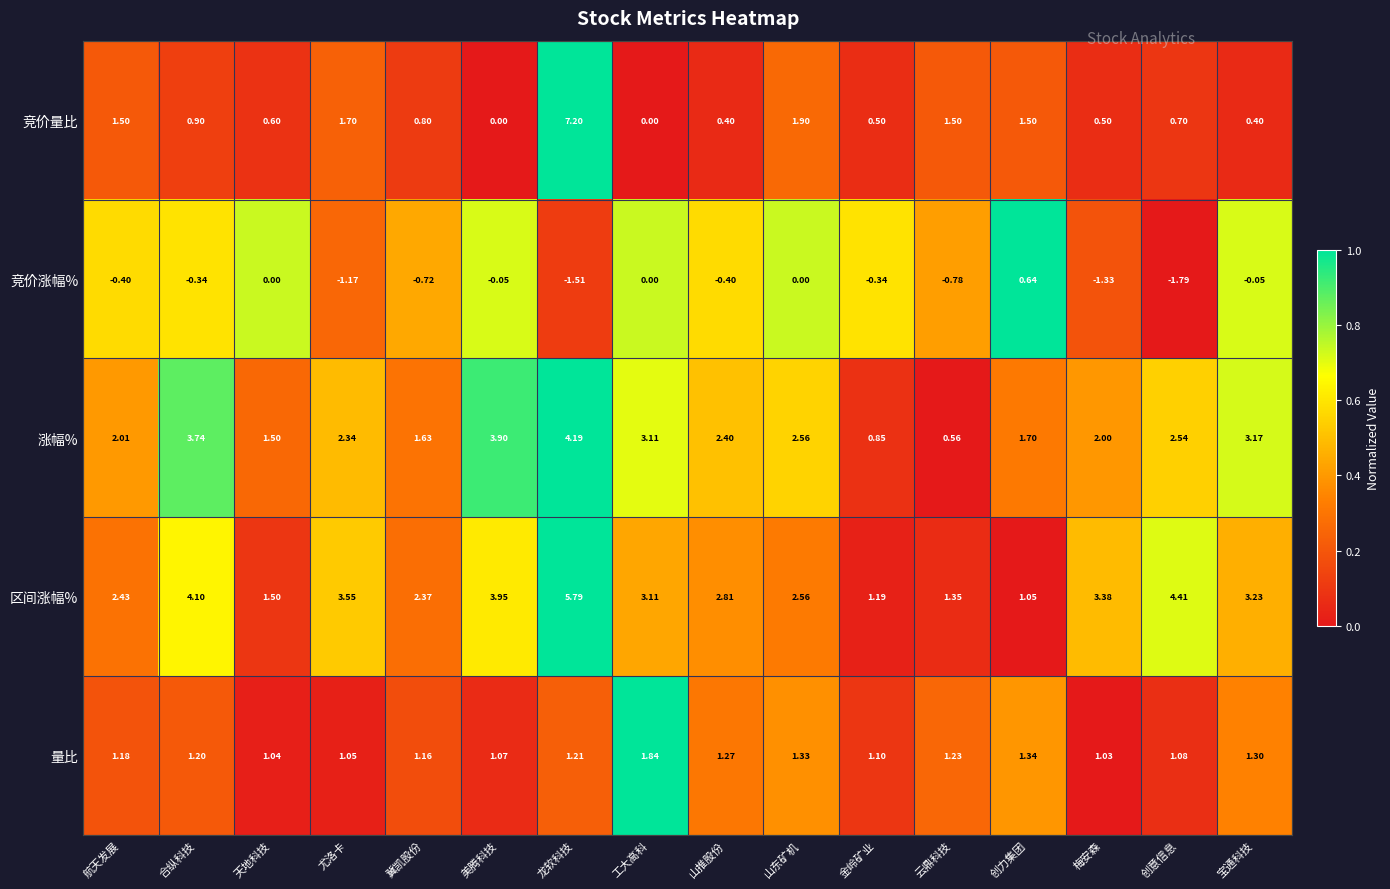

Between 山东矿机 and 梅安森, which series saw the biggest shift?

竞价量比